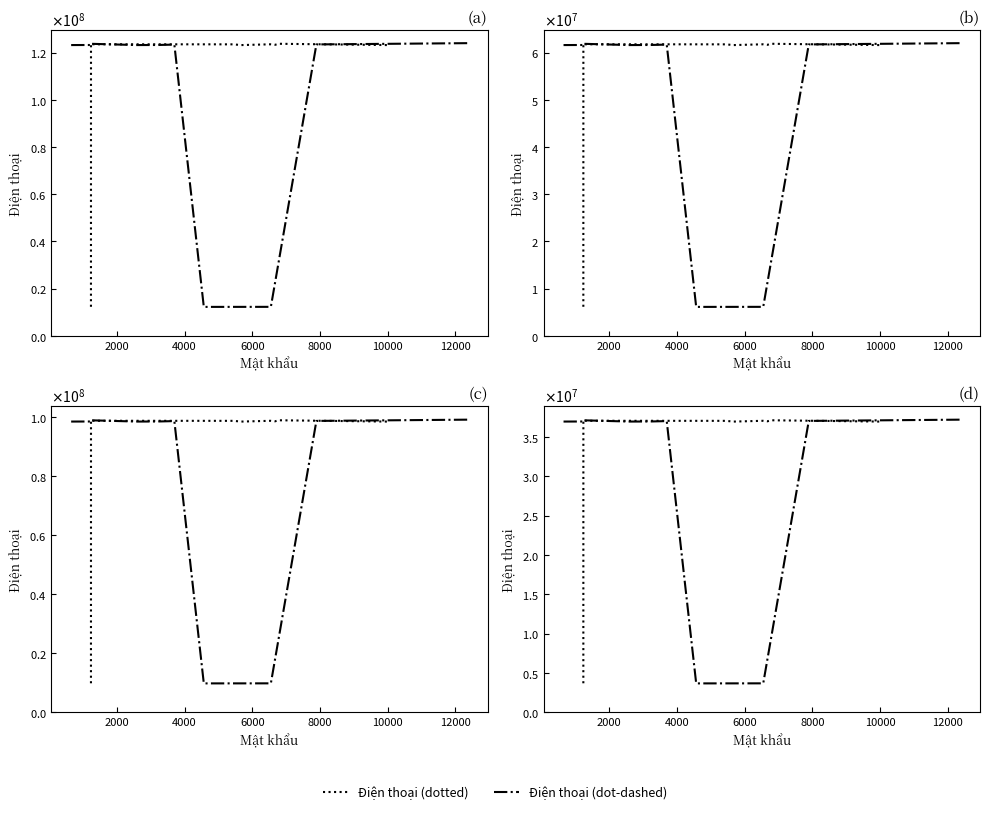

After their last crossing, which series has the higher values: Điện thoại (dotted) or Điện thoại (dot-dashed)?

Điện thoại (dot-dashed)